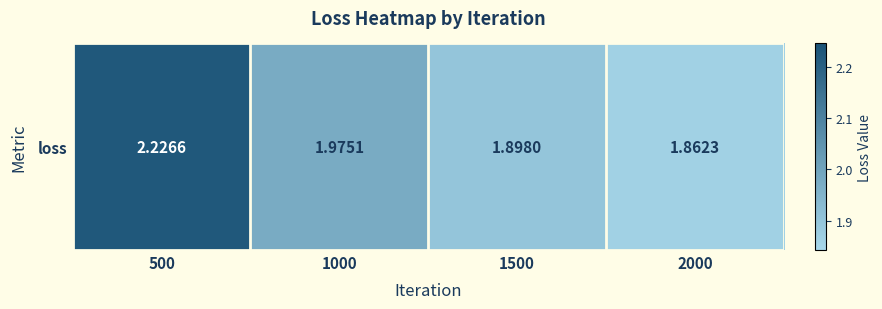

The value at 2000 is 0.9. True or false?

False